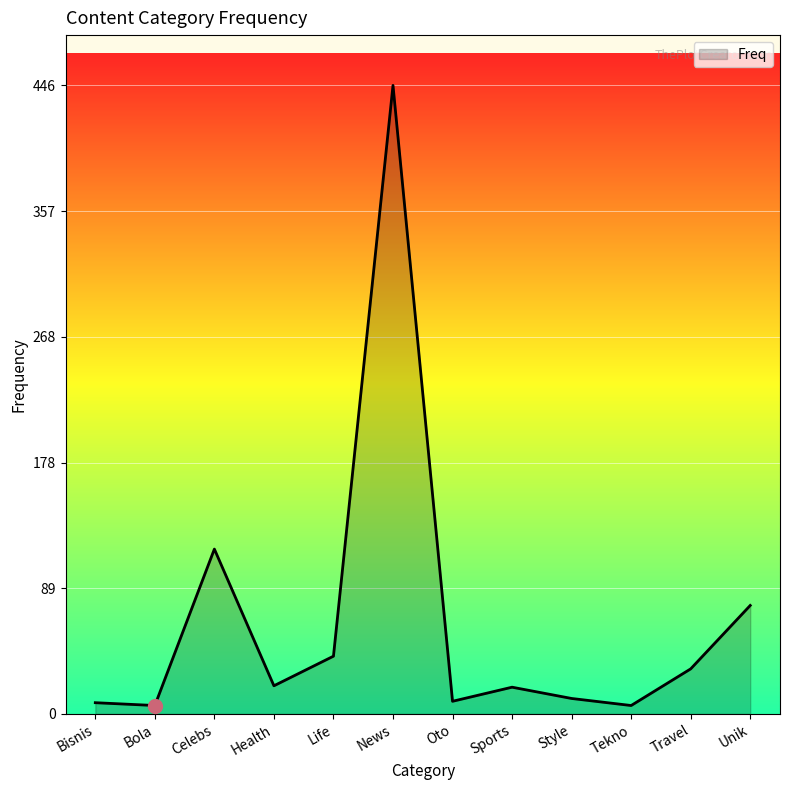

True or false: the data shows 446 at News.

True